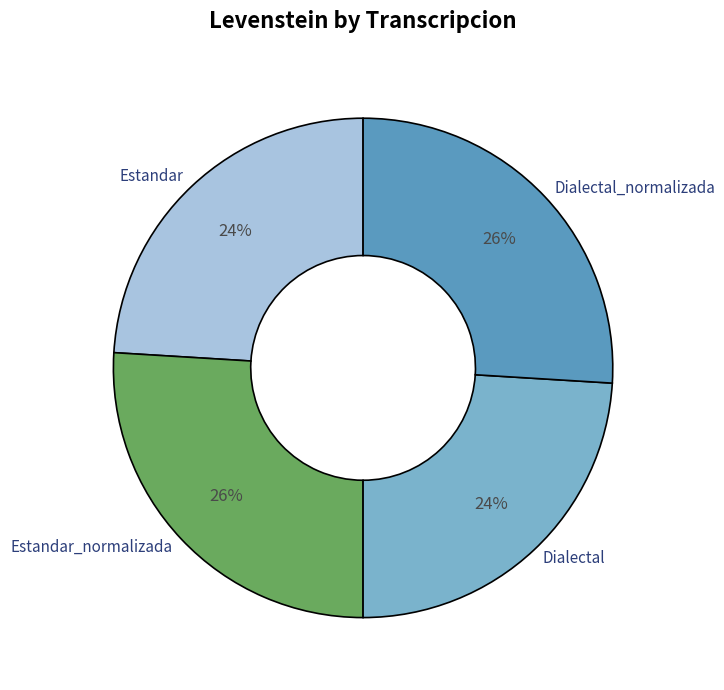

Is the sum of Estandar and Dialectal greater than half?

No